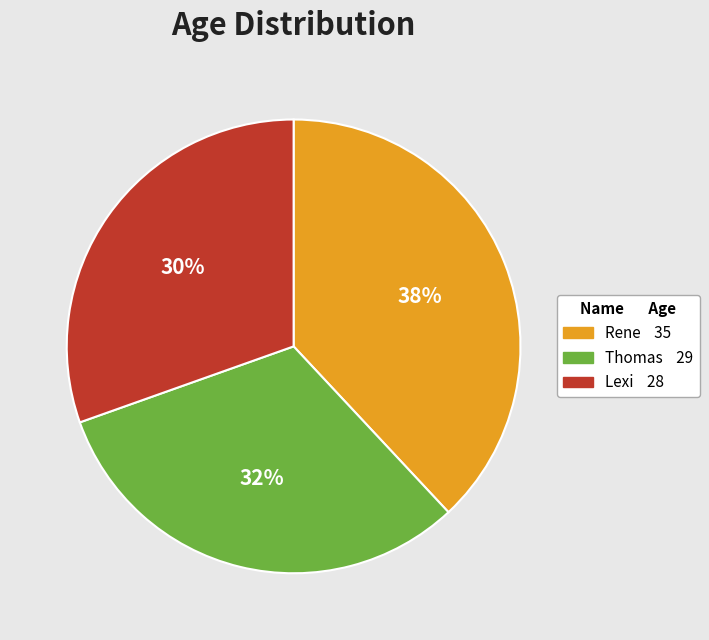

Is there any slice that represents more than half of the pie?

No